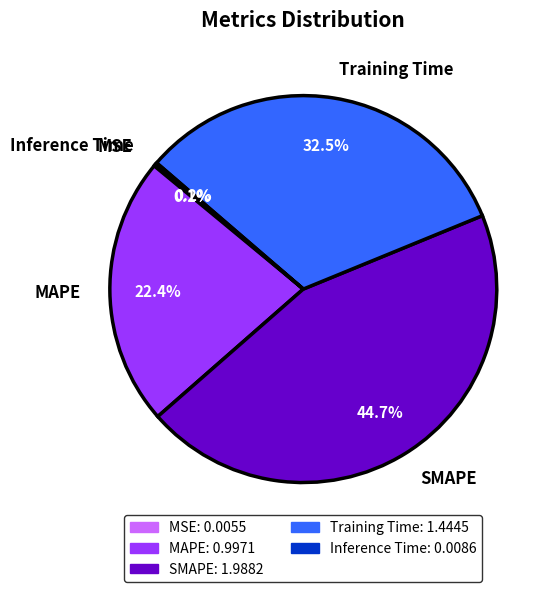

Is there a majority slice in this chart?

No